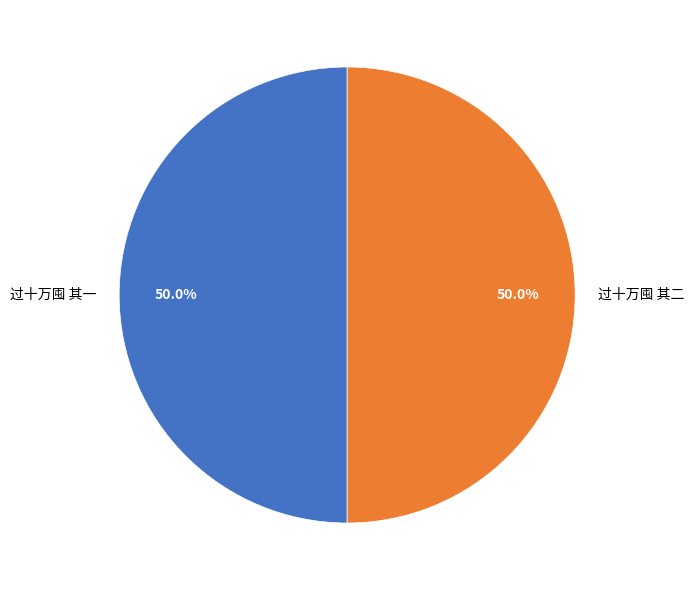

To the nearest percent, what percentage of the pie is 过十万囤 其二?

50%